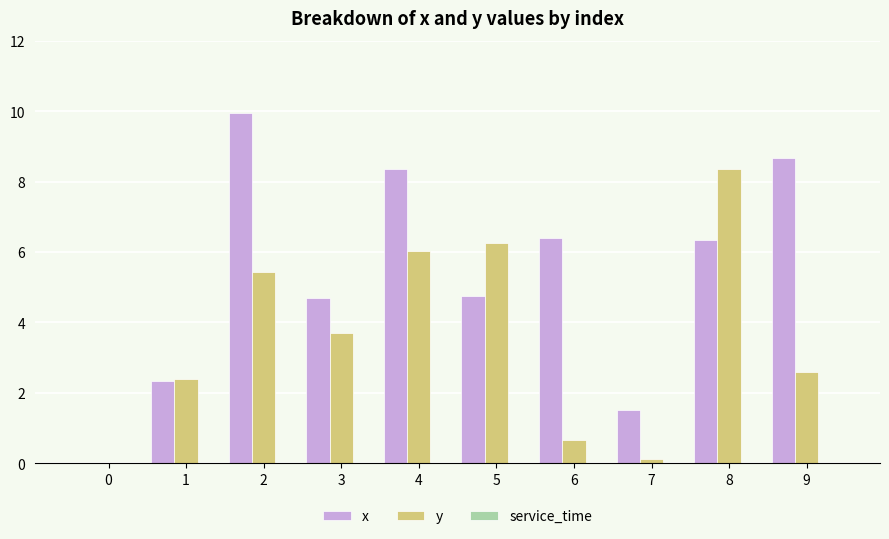

What is the greatest value displayed?

10.0